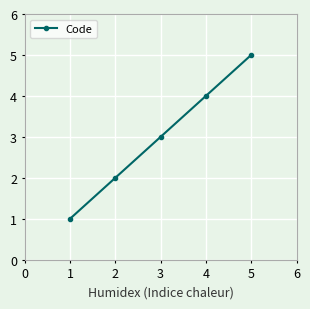

What is the average value?

3